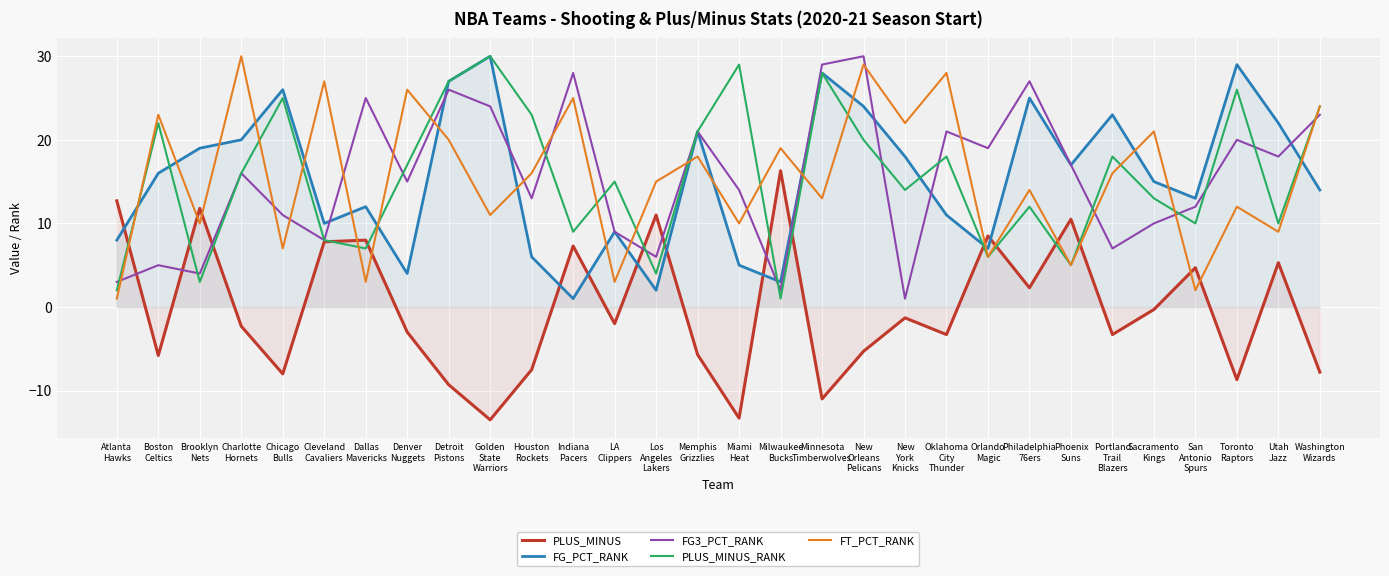

At which label does PLUS_MINUS first exceed -2?

Atlanta
Hawks